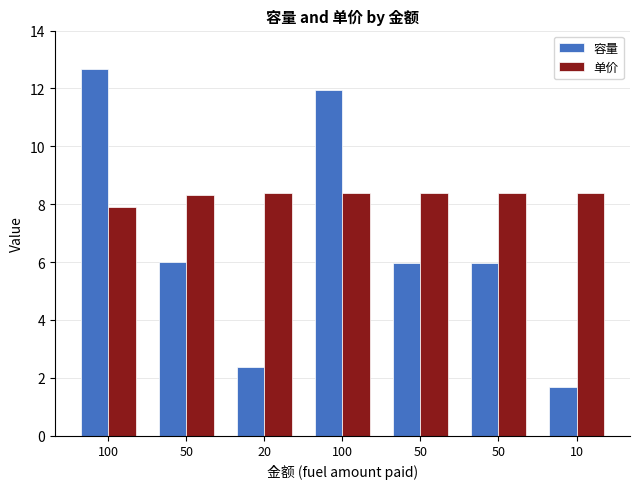

What is the label of the 6th bar from the right?

50